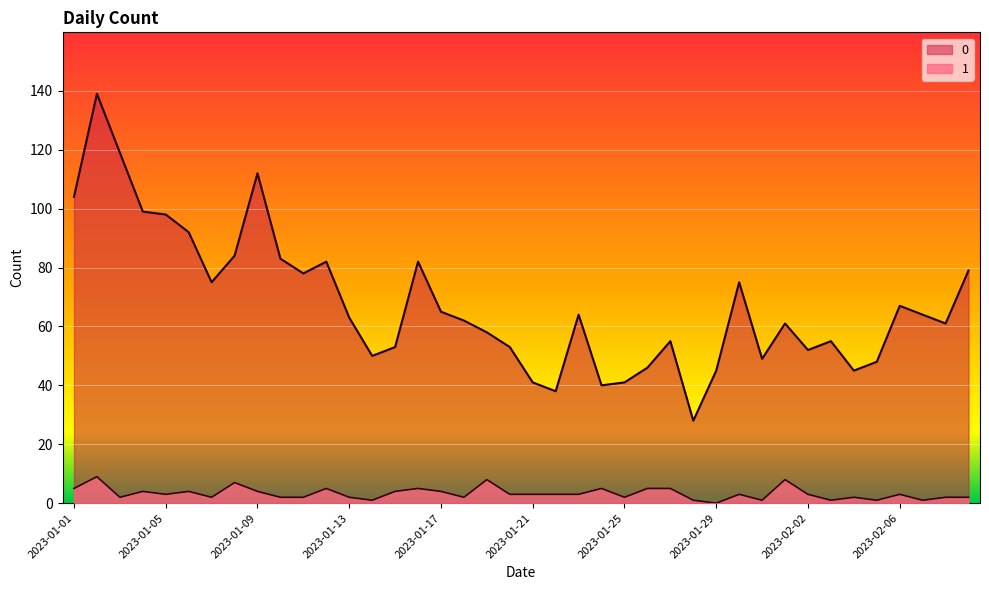

What is the difference between the 1 values at 2023-02-02 and 2023-01-04?

1